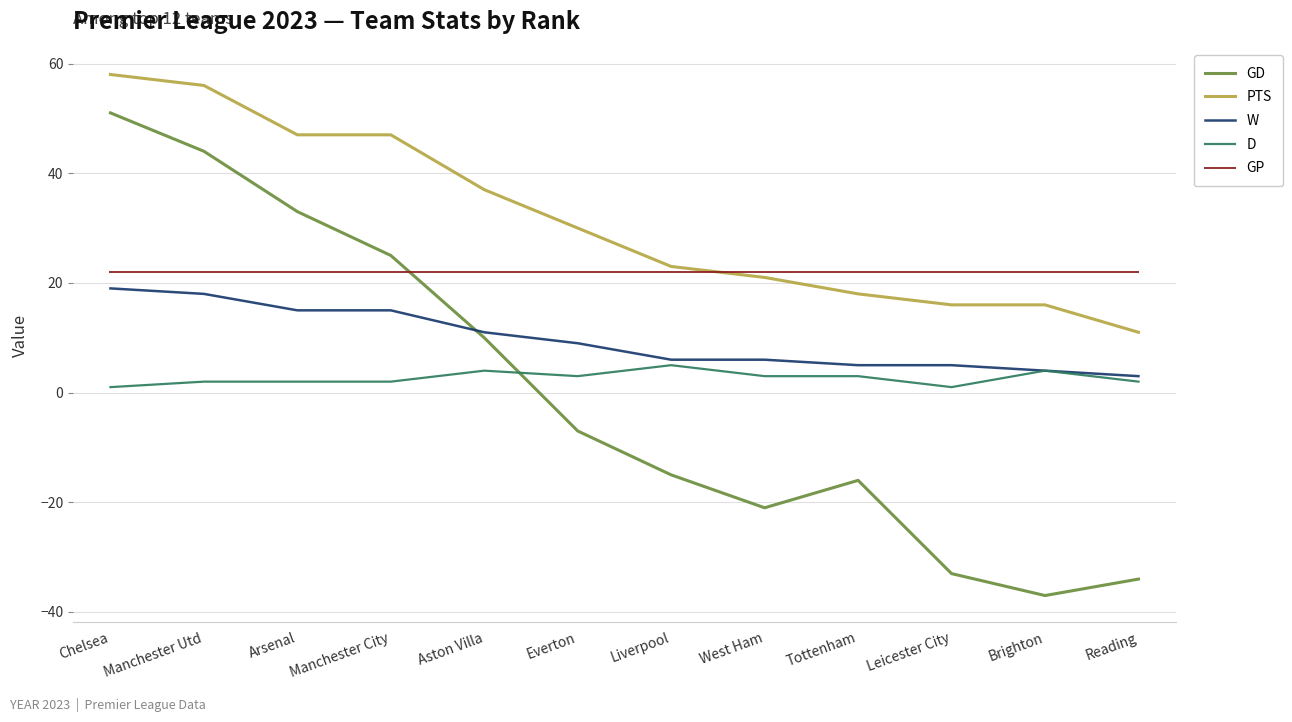

Reading left to right, transcribe all the data shown in this chart.

GD: 51	44	33	25	10	-7	-15	-21	-16	-33	-37	-34
PTS: 58	56	47	47	37	30	23	21	18	16	16	11
W: 19	18	15	15	11	9	6	6	5	5	4	3
D: 1	2	2	2	4	3	5	3	3	1	4	2
GP: 22	22	22	22	22	22	22	22	22	22	22	22